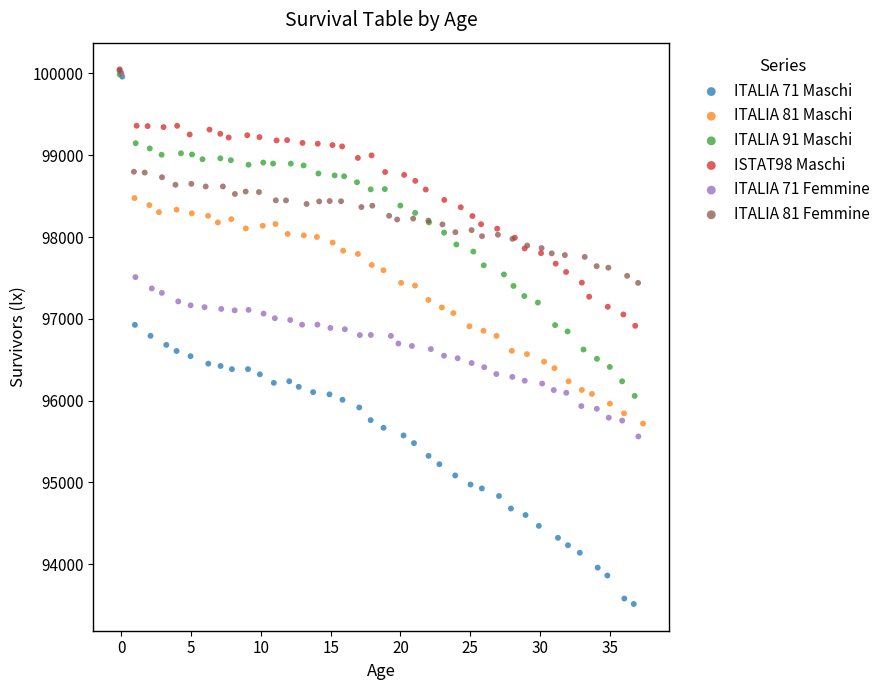

Which series reaches the minimum Y coordinate?

ITALIA 71 Maschi